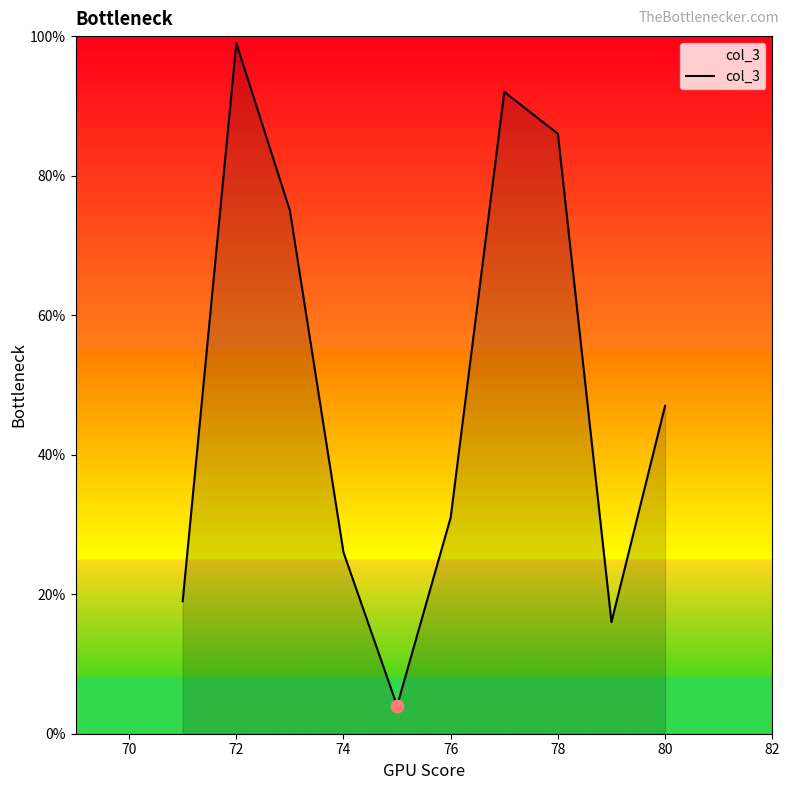

What is the difference between the maximum and minimum values?

95